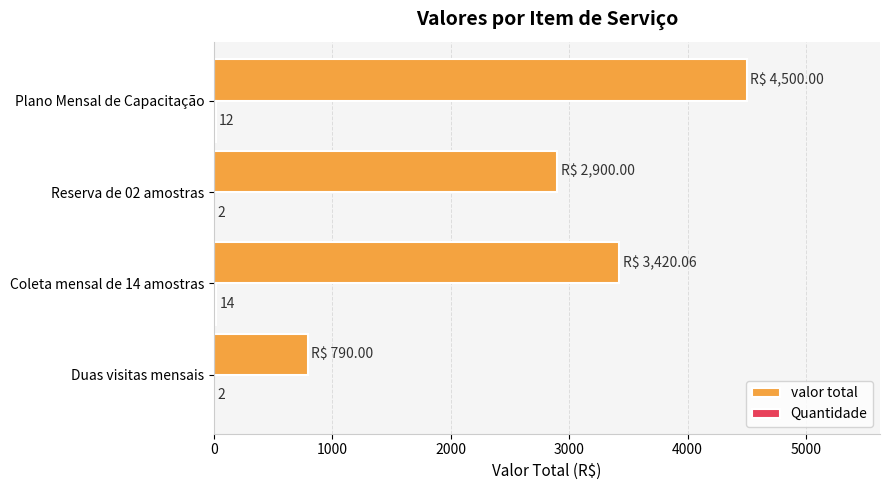

Is it true that valor total equals 2061.4 at Plano Mensal de Capacitação?

False